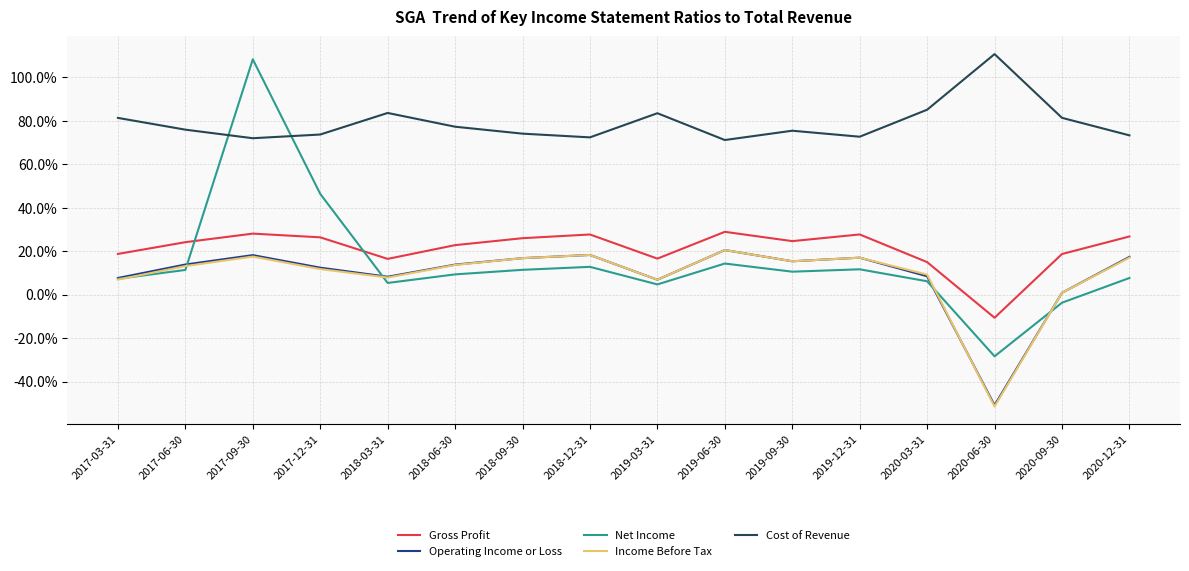

True or false: Income Before Tax and Gross Profit intersect in this chart.

False